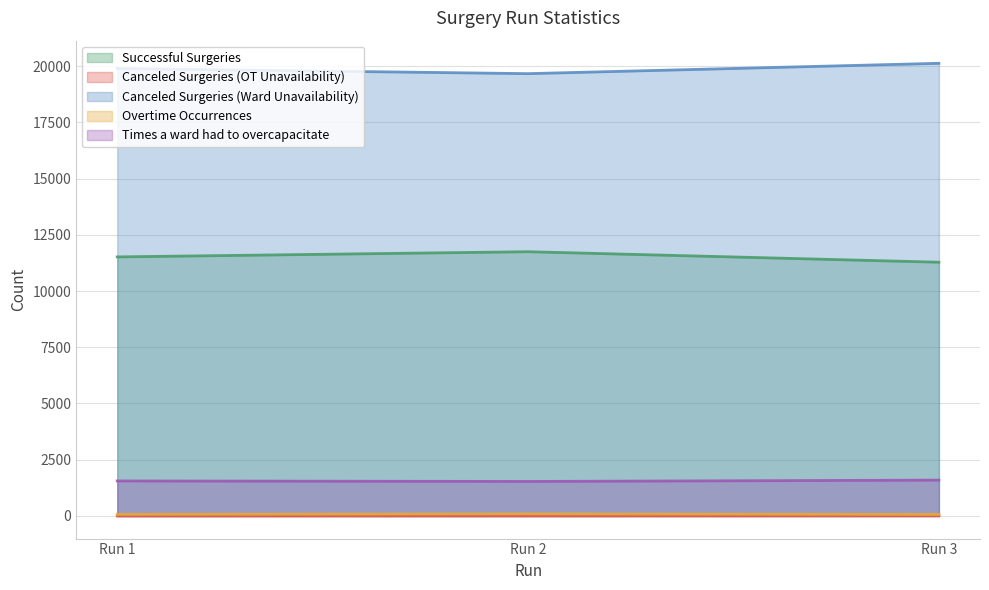

At which label does Canceled Surgeries (Ward Unavailability) reach its peak?

Run 3